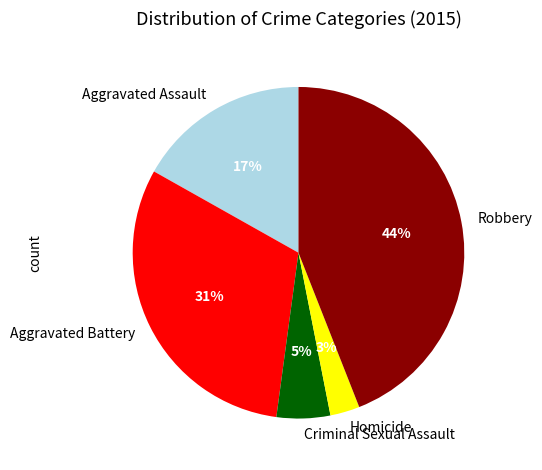

Do Robbery and Criminal Sexual Assault together represent more than half of the pie?

No